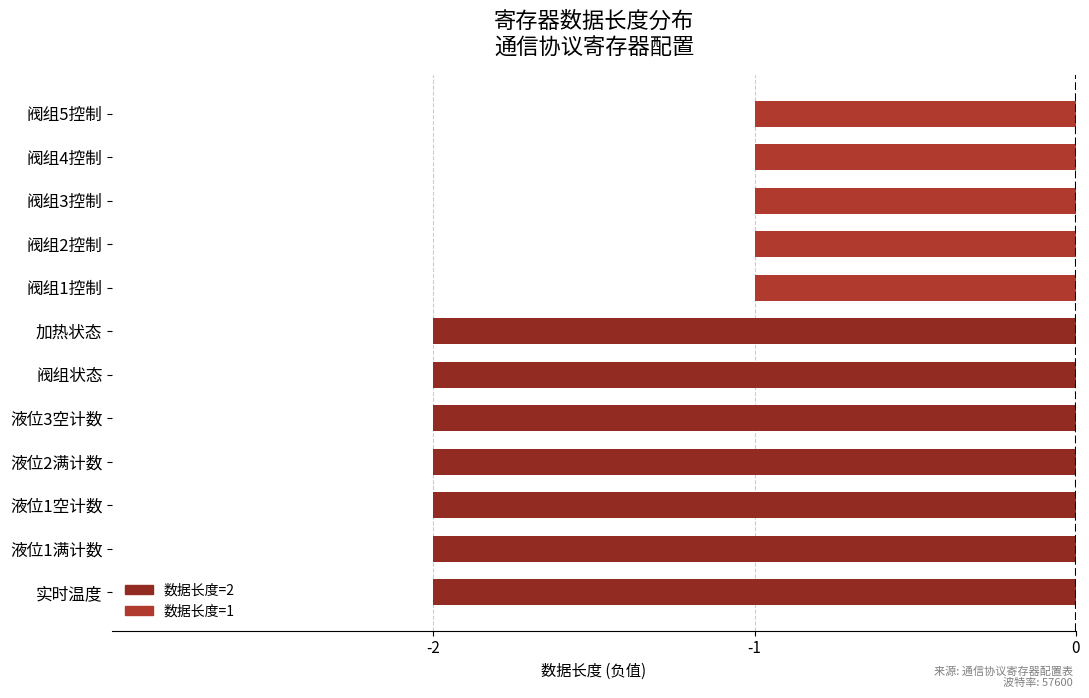

Does the chart contain stacked bars?

No